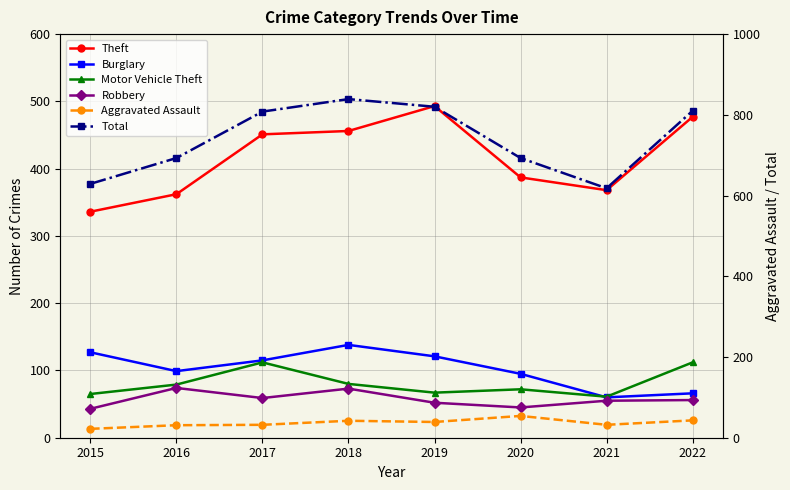

How many lines are shown in the chart?

6